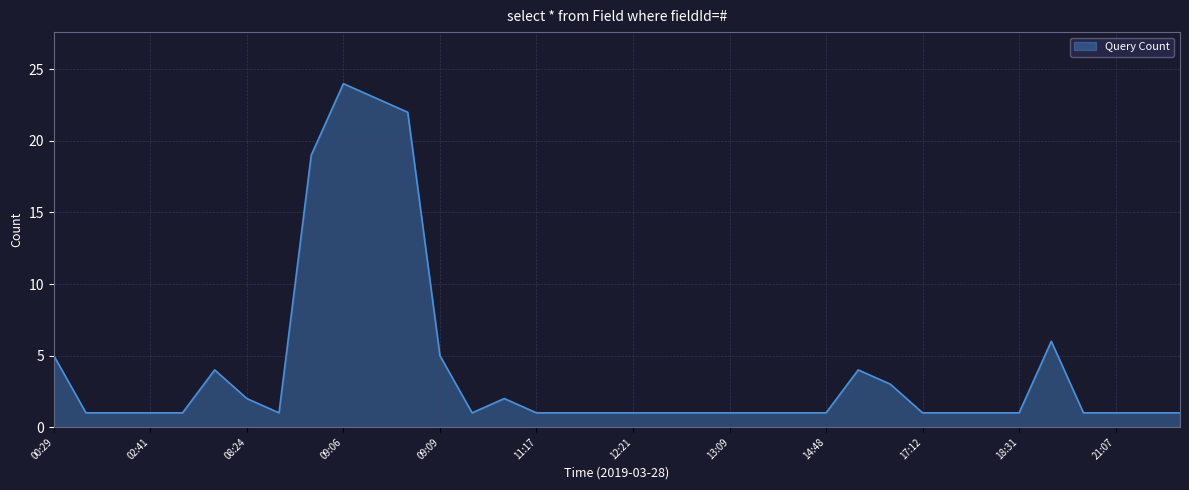

Reading left to right, extract all data points from this chart.

5	1	1	1	1	4	2	1	19	24	23	22	5	1	2	1	1	1	1	1	1	1	1	1	1	4	3	1	1	1	1	6	1	1	1	1